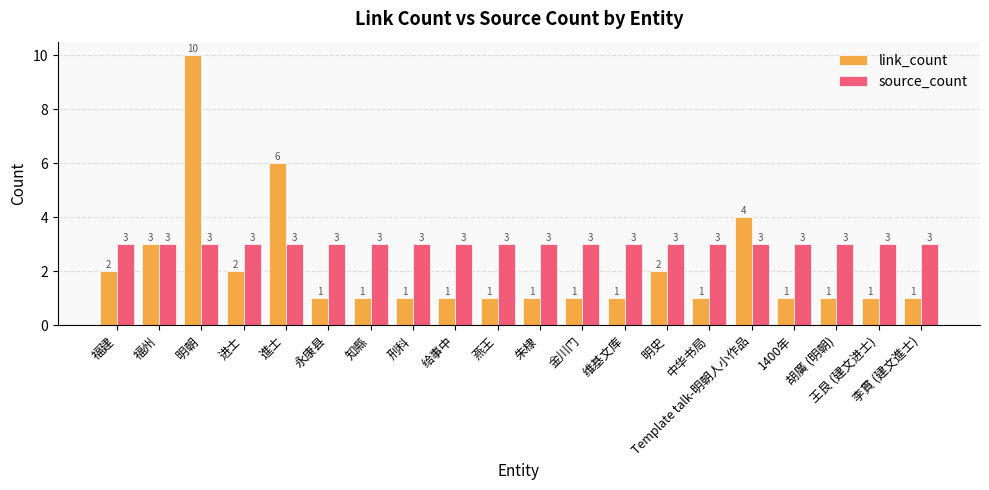

What is the sum of all link_count values?

42